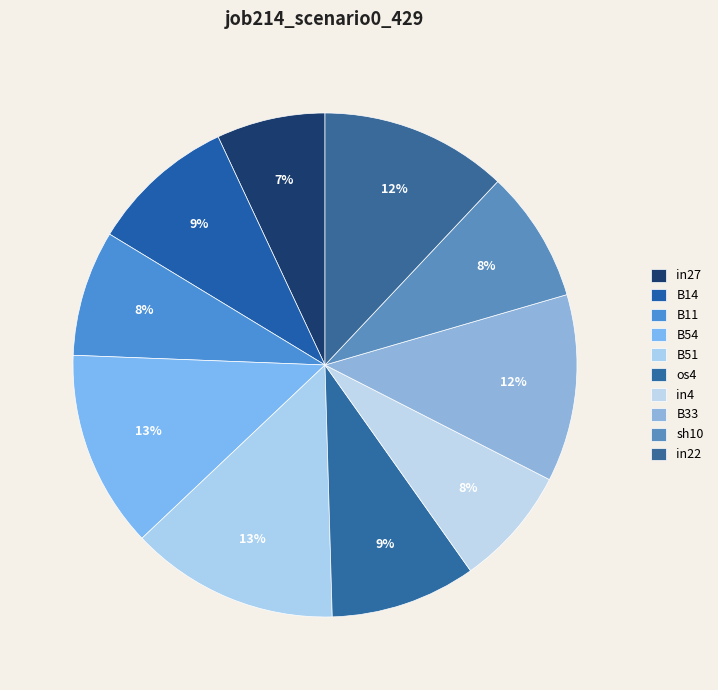

Combined, what portion of the pie is B54 and sh10?

21.2%